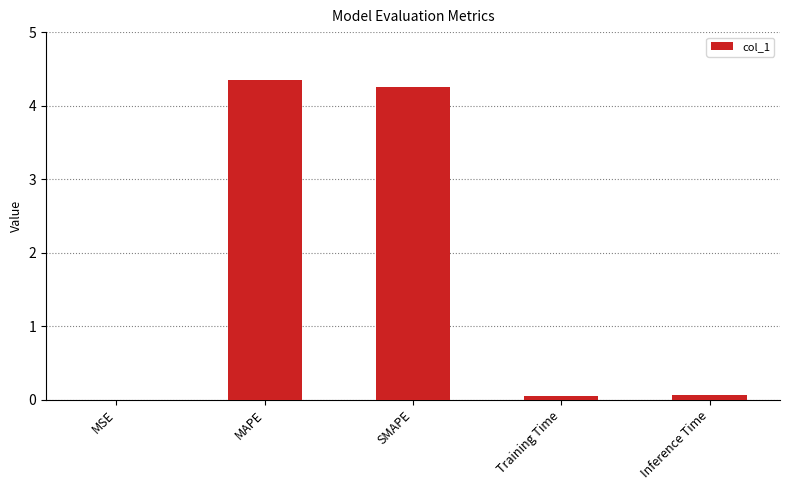

What is the sum of all values?

8.7